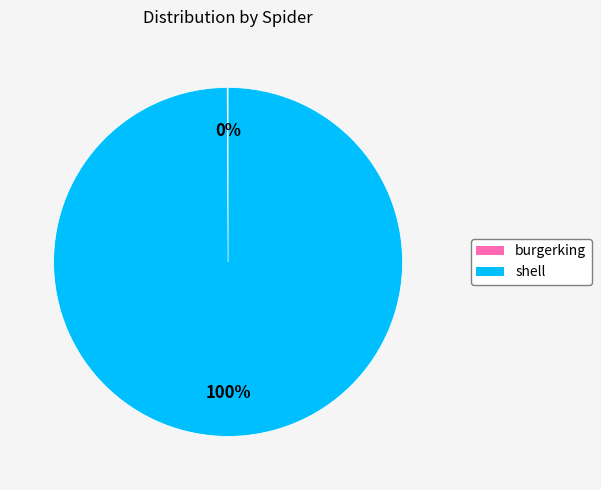

True or false: shell accounts for 100% of the total.

True